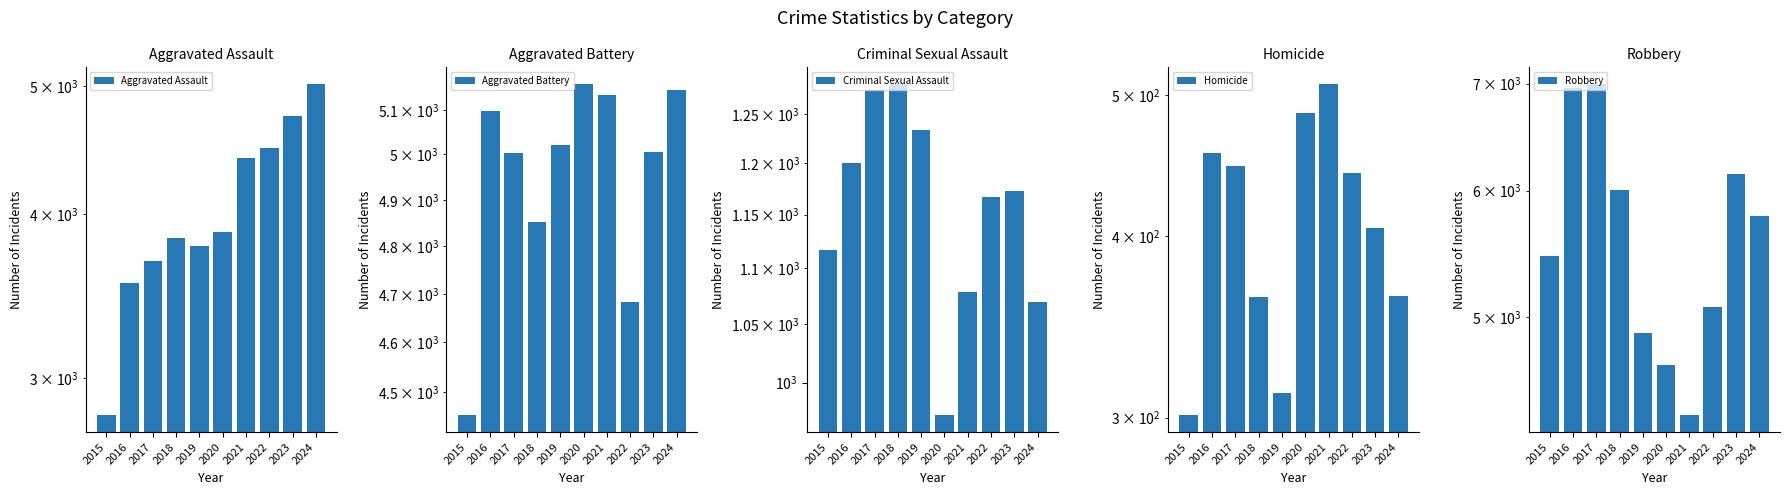

Which has a higher value, 2017 or 2020?

2020